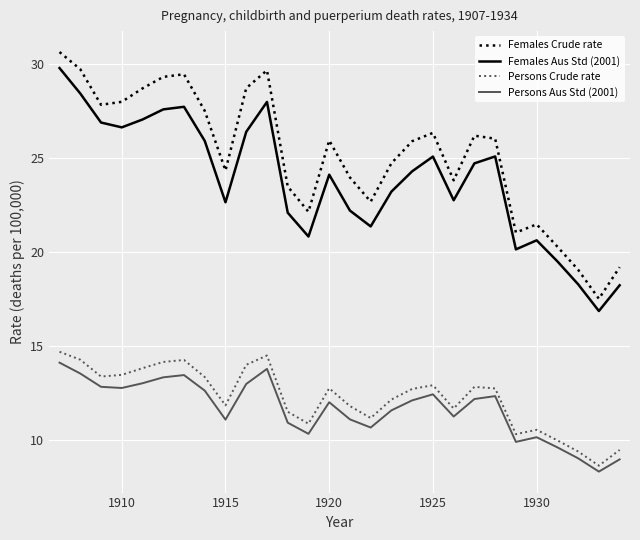

How many interior local valleys does the Females Crude rate series have?

7